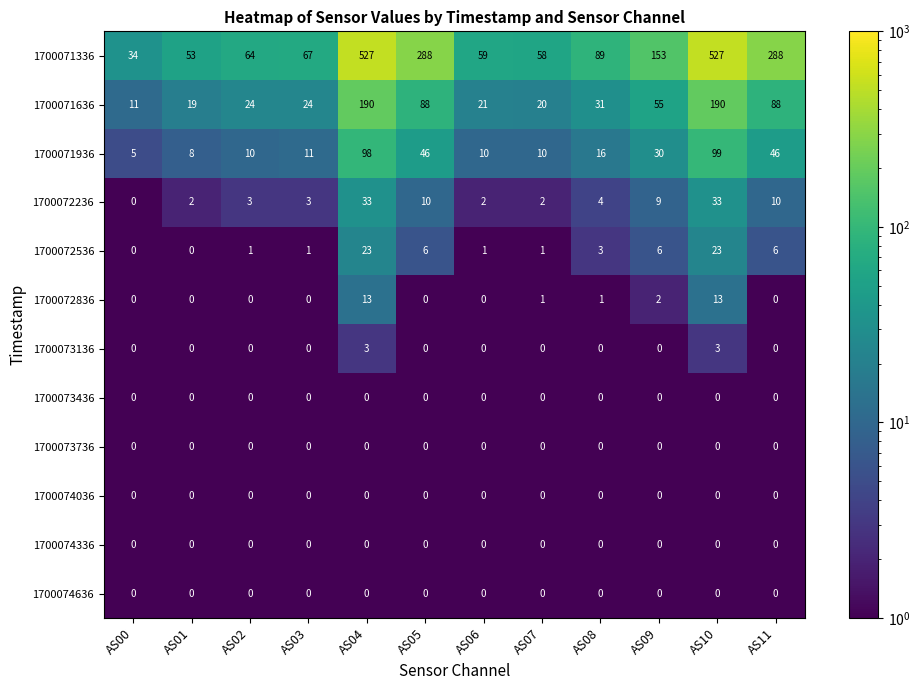

What is the greatest value displayed?

527